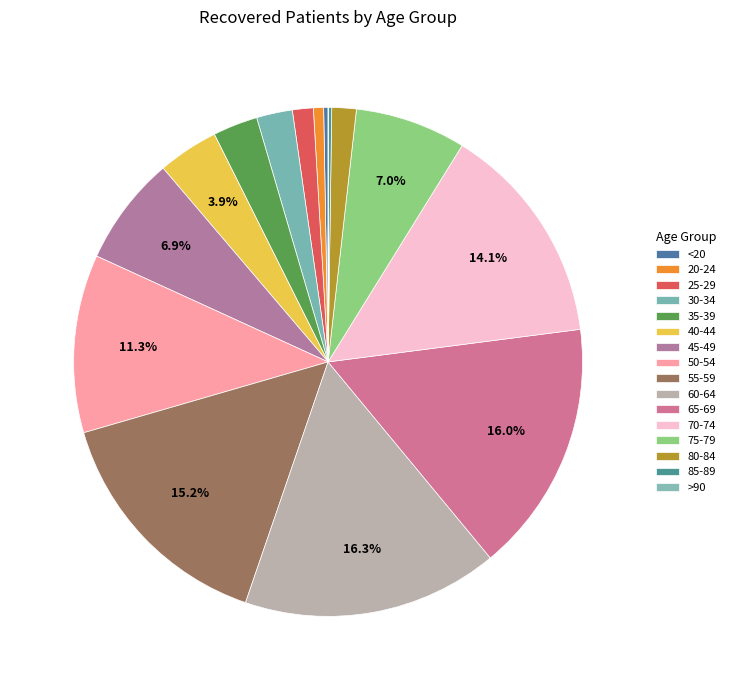

Rank the categories by value from lowest to highest.

>90, 85-89, <20, 20-24, 25-29, 80-84, 30-34, 35-39, 40-44, 45-49, 75-79, 50-54, 70-74, 55-59, 65-69, 60-64